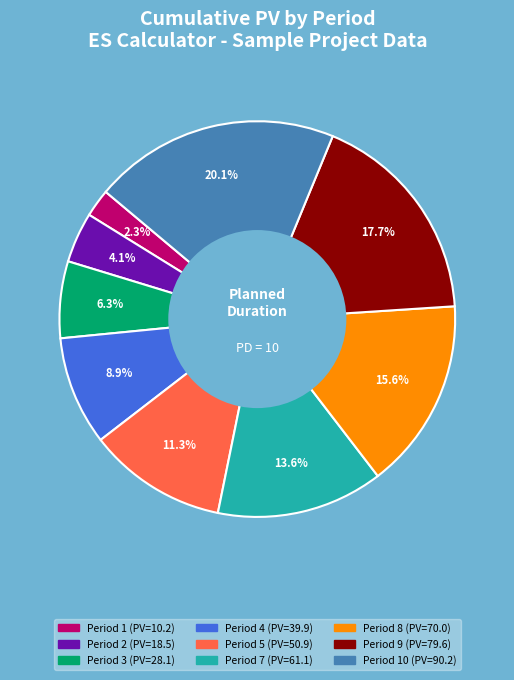

Count the number of slices in the pie.

9